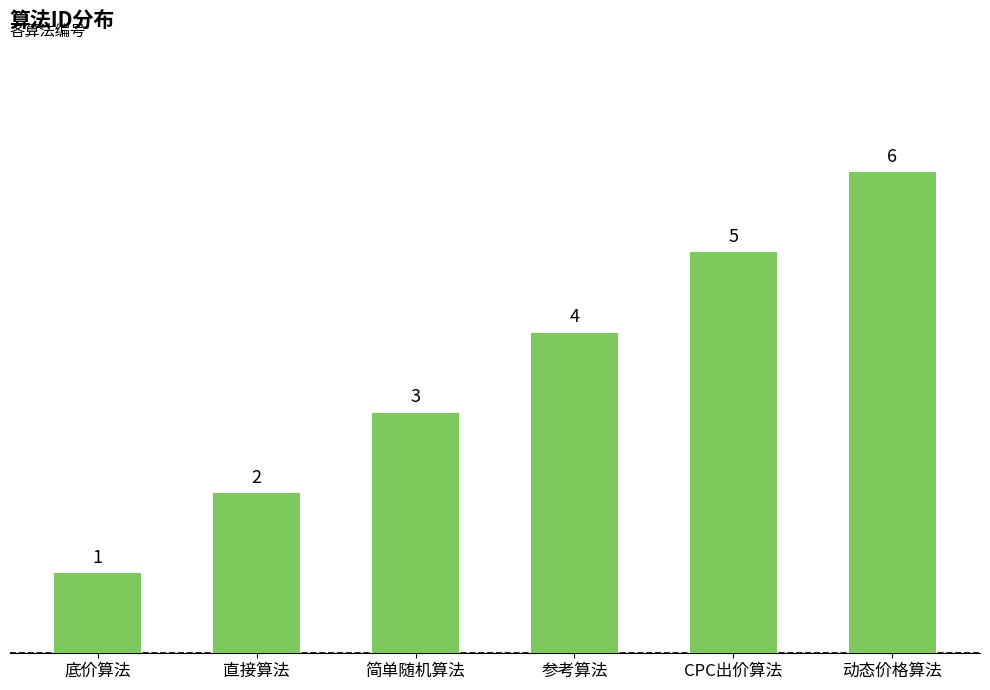

What is the minimum value shown in the chart?

1